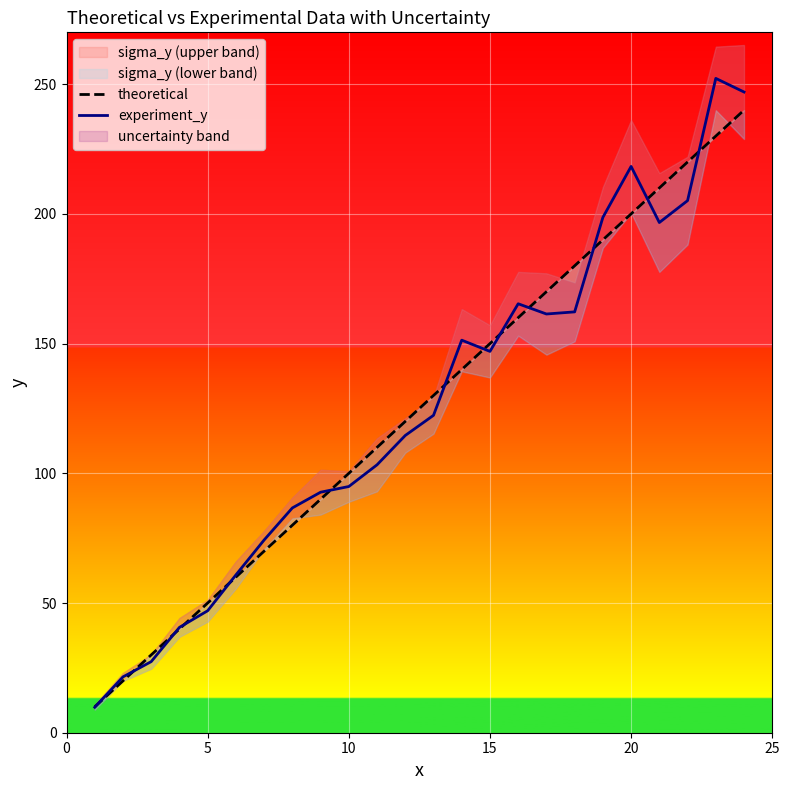

What is the minimum value for experiment_y?

9.8